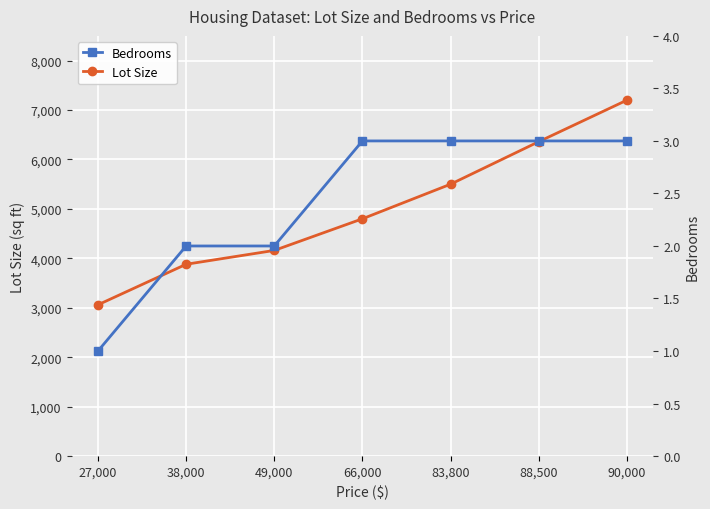

What position from the right is 90,000?

1